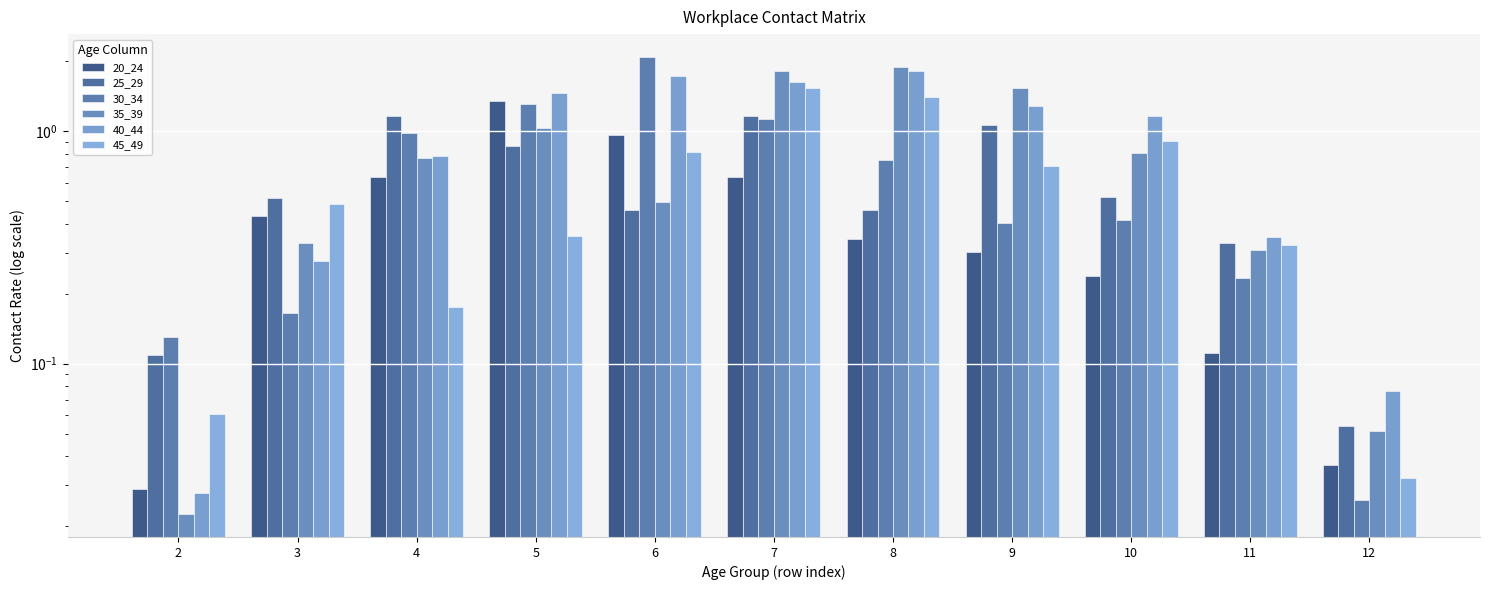

What are all the series names shown in the legend?

20_24, 25_29, 30_34, 35_39, 40_44, 45_49